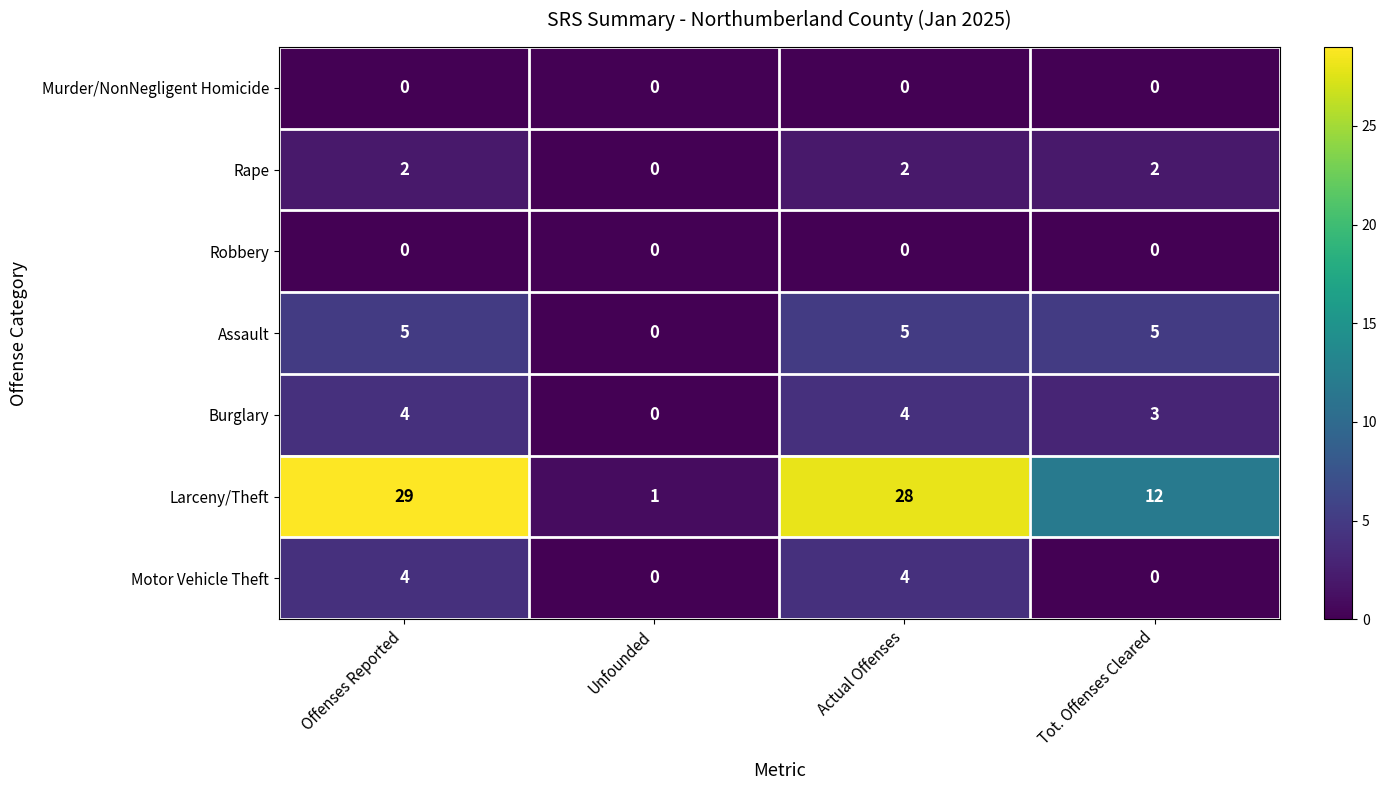

Count the number of data series in this chart.

7